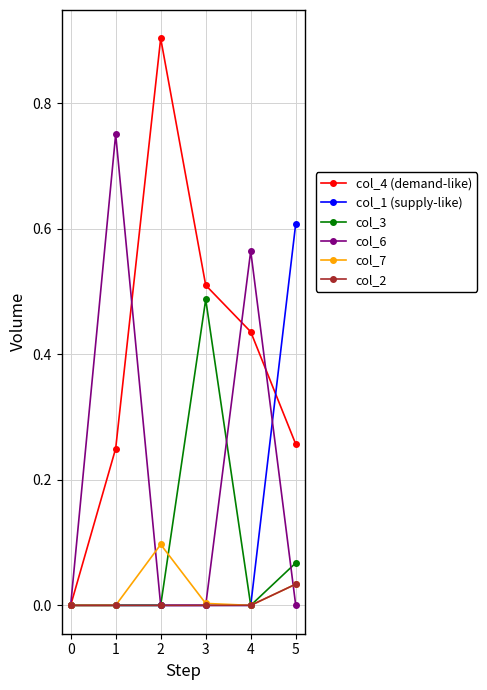

What are all the series names shown in the legend?

col_4 (demand-like), col_1 (supply-like), col_3, col_6, col_7, col_2